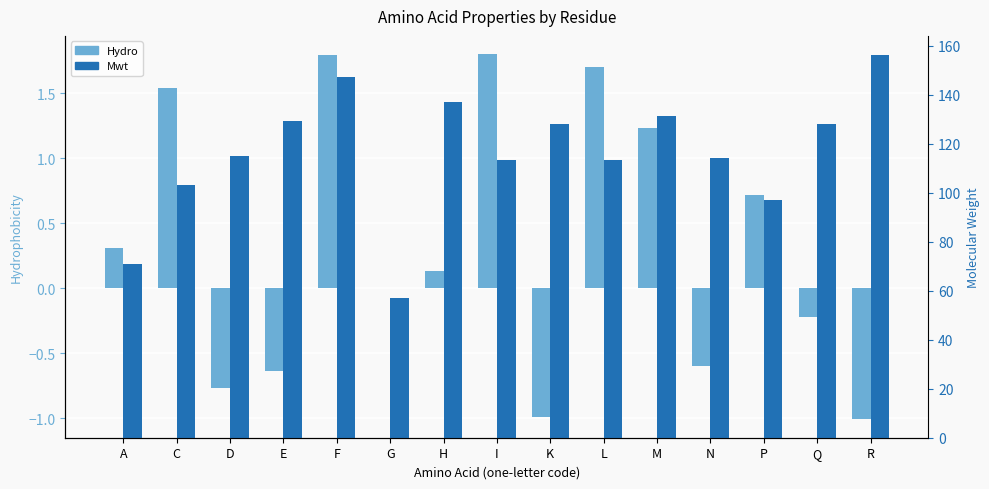

Which has a higher value, D or K?

D